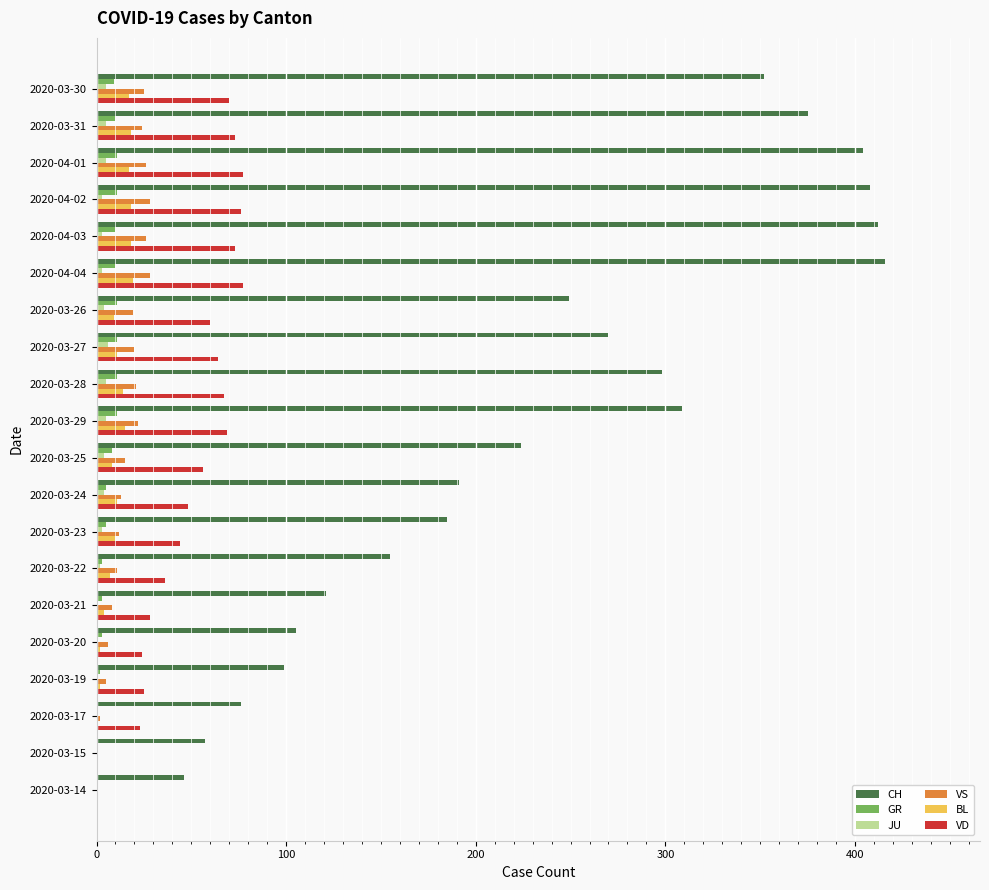

What is the average value of the BL series?

10